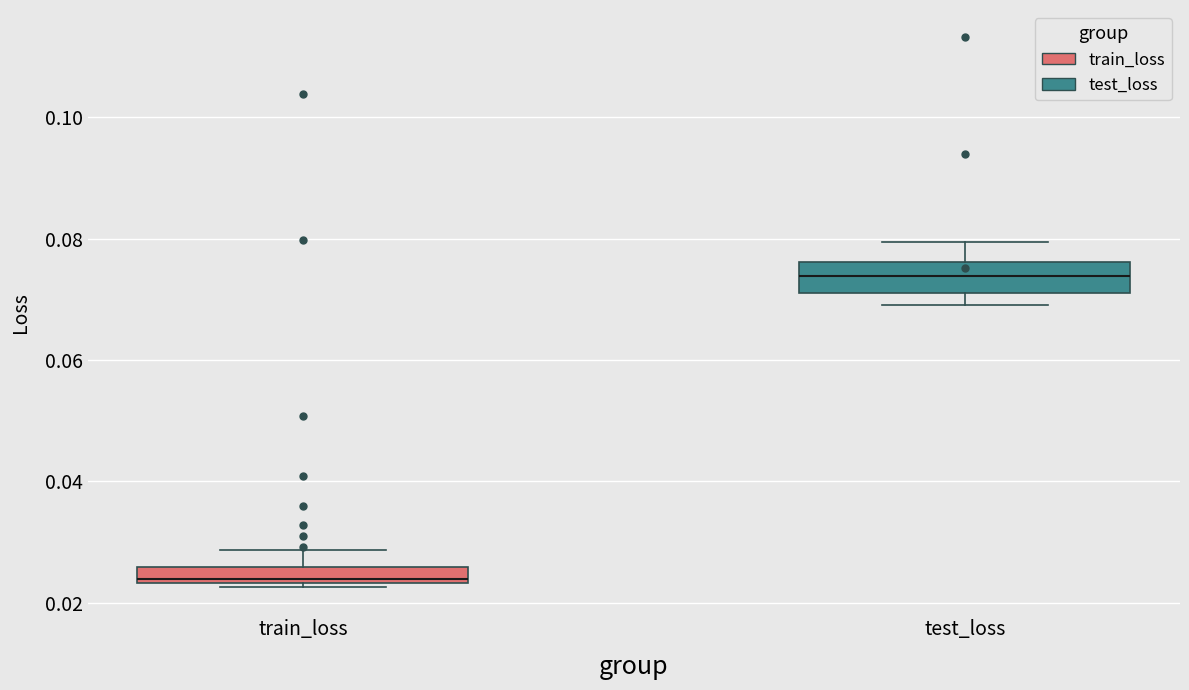

Where is the upper edge of the box for train_loss on the y-axis? The values are not printed on the chart, so give them approximately, as read against the axis.

0.026